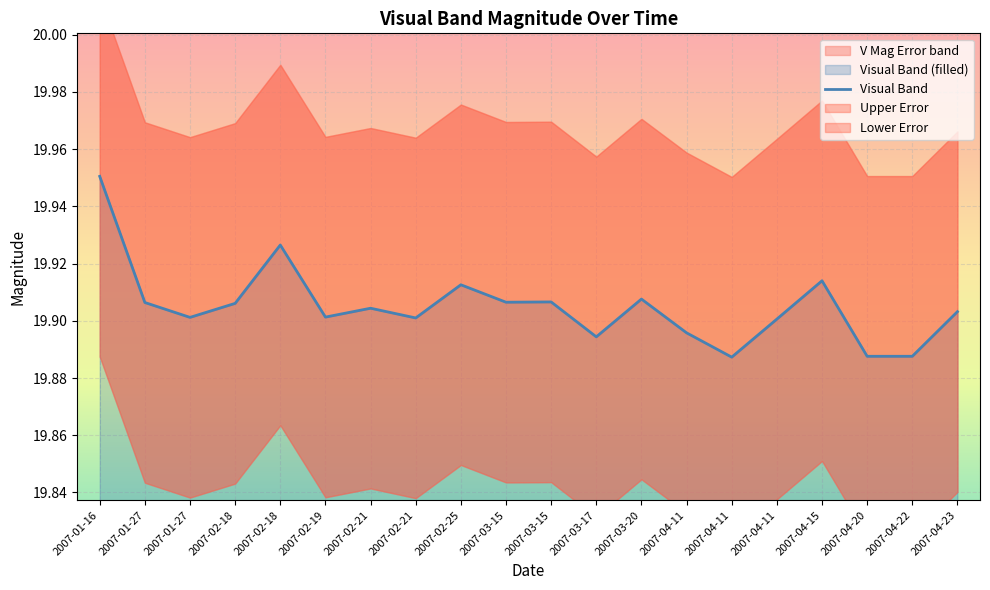

Where is the first local minimum?

2007-01-27